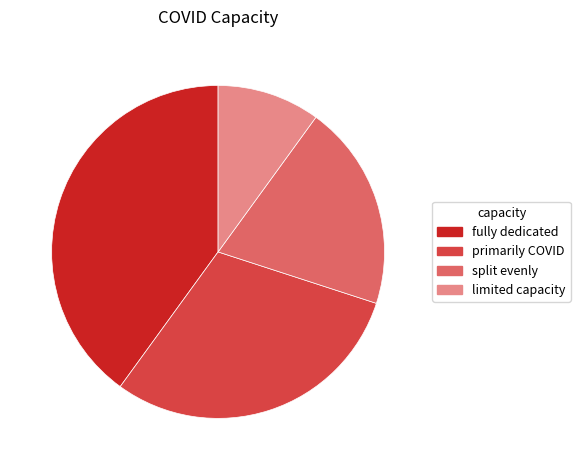

How many slices are in this pie chart?

4